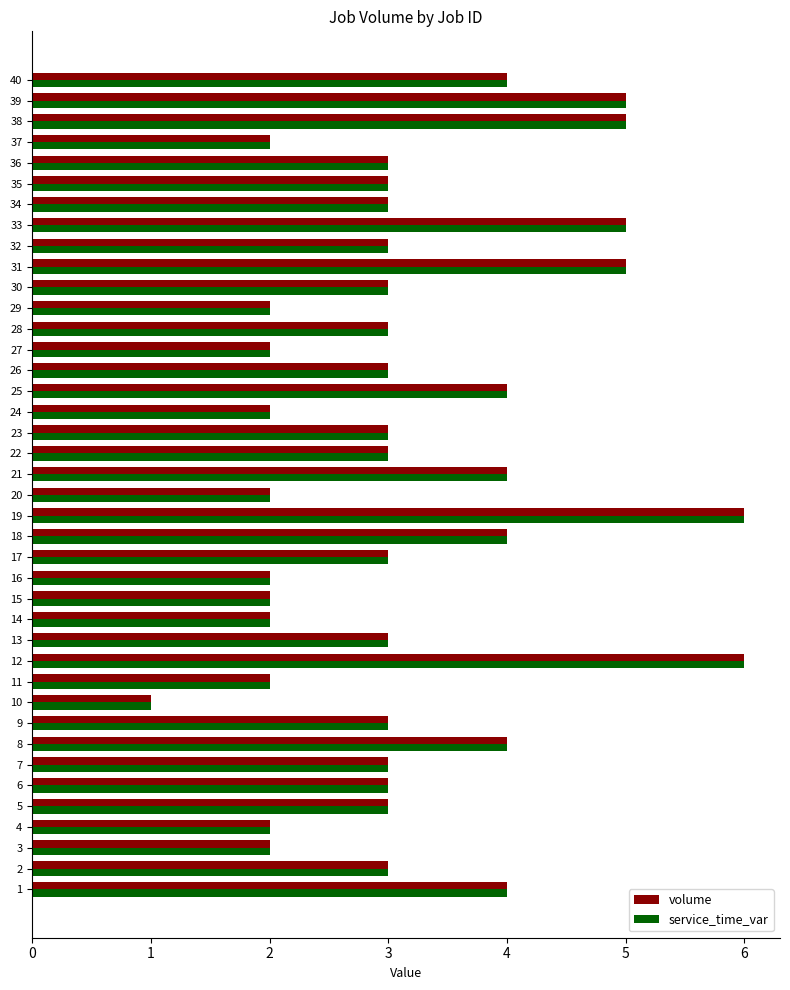

Which category has the lowest value in the service_time_var series?

10